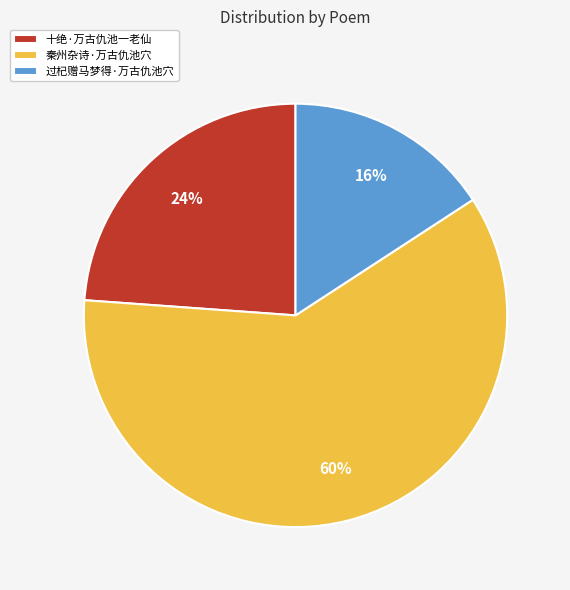

Which category has the biggest portion of the pie?

秦州杂诗·万古仇池穴